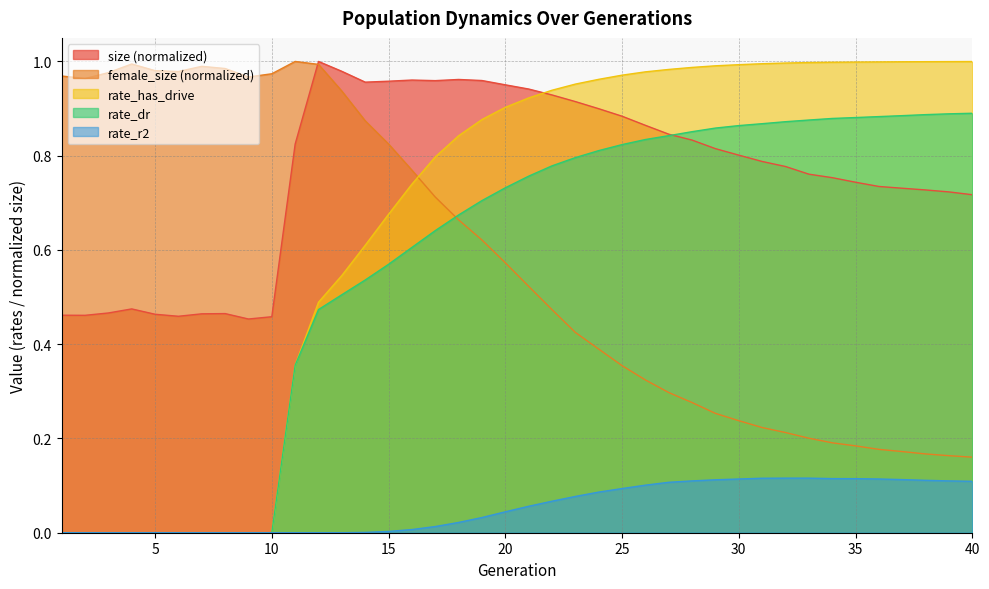

At which category is the sum across all series the highest?

20